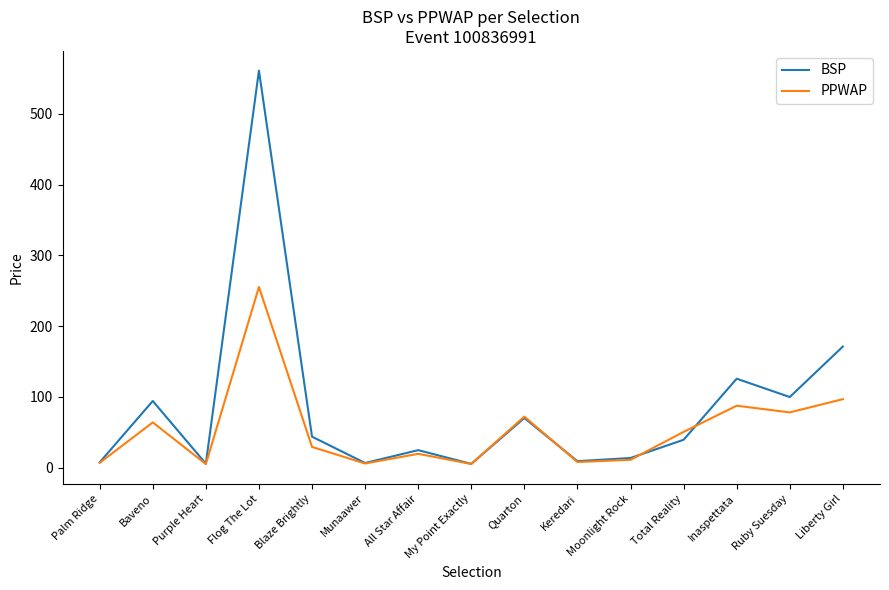

At Baveno, list the series in order from smallest to largest.

PPWAP, BSP